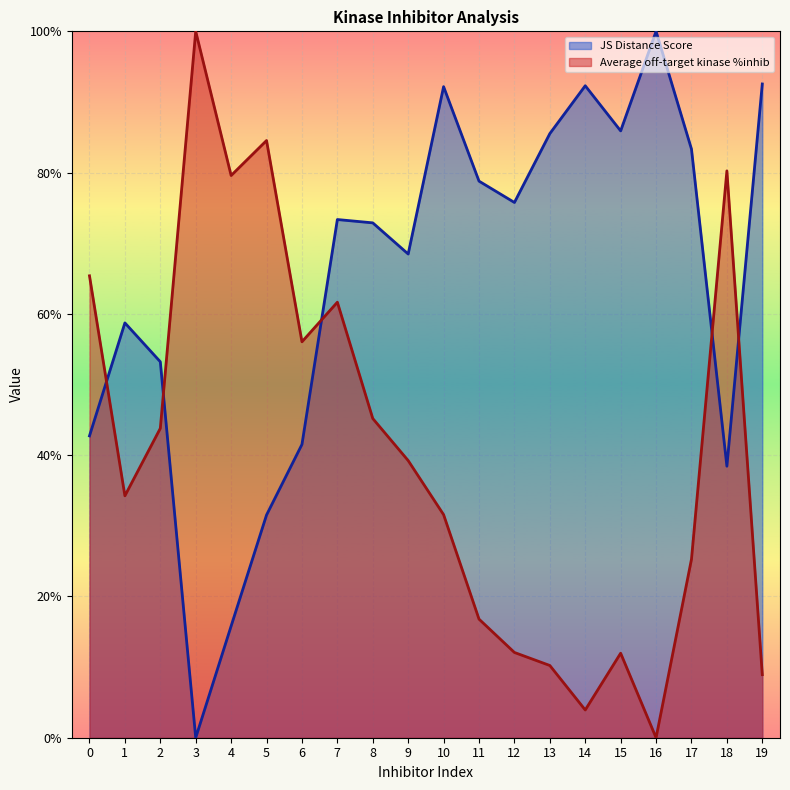

Rank the series by their maximum value, from highest to lowest.

Average off-target kinase %inhib, JS Distance Score